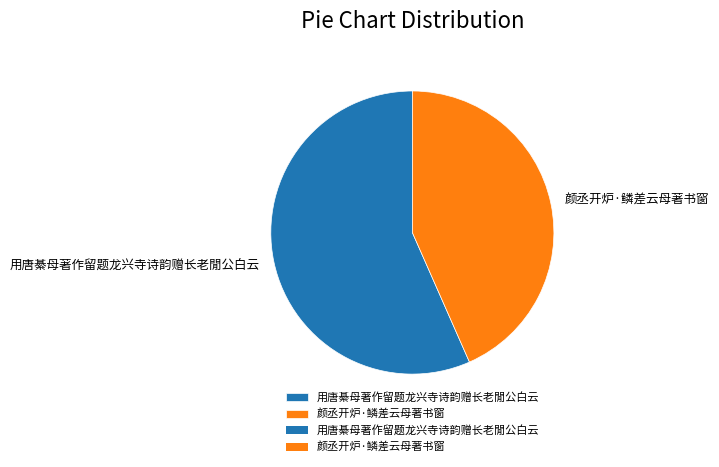

Rank the categories by value from highest to lowest.

用唐綦母著作留题龙兴寺诗韵赠长老閒公白云, 颜丞开炉·鳞差云母著书窗